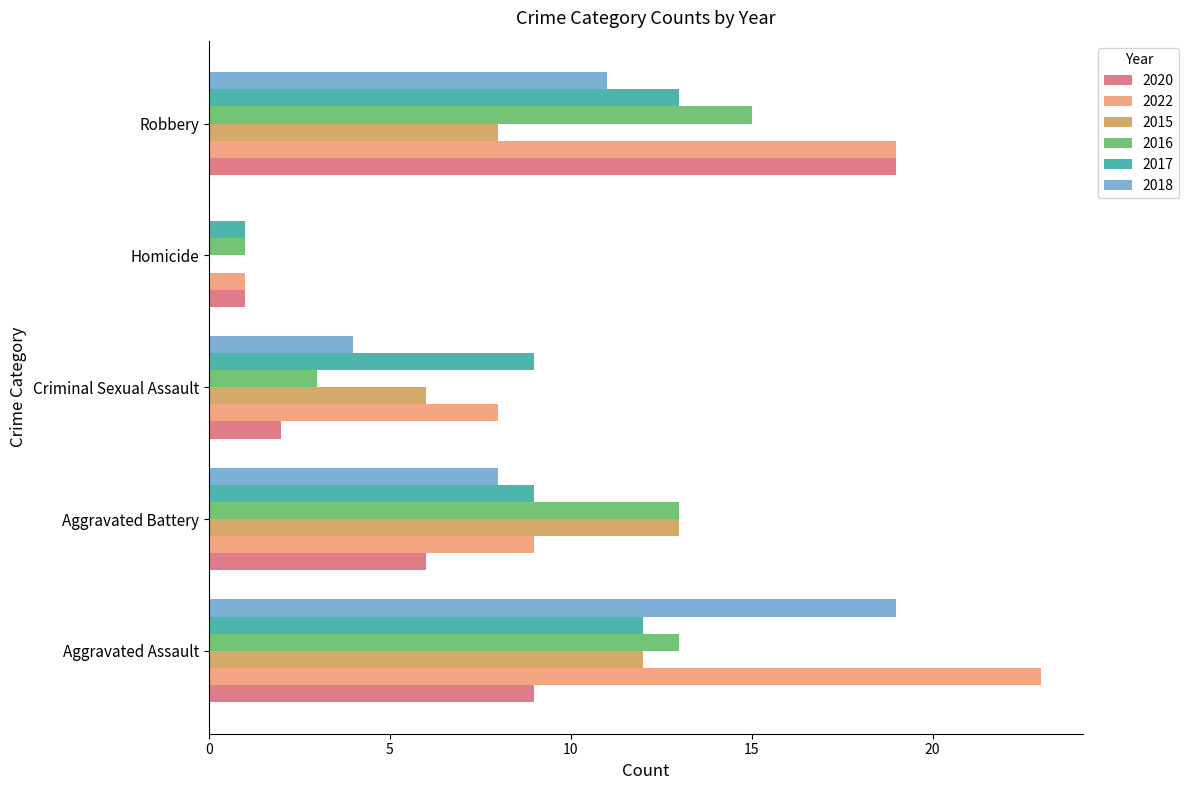

What is the sum of all 2020 values?

37